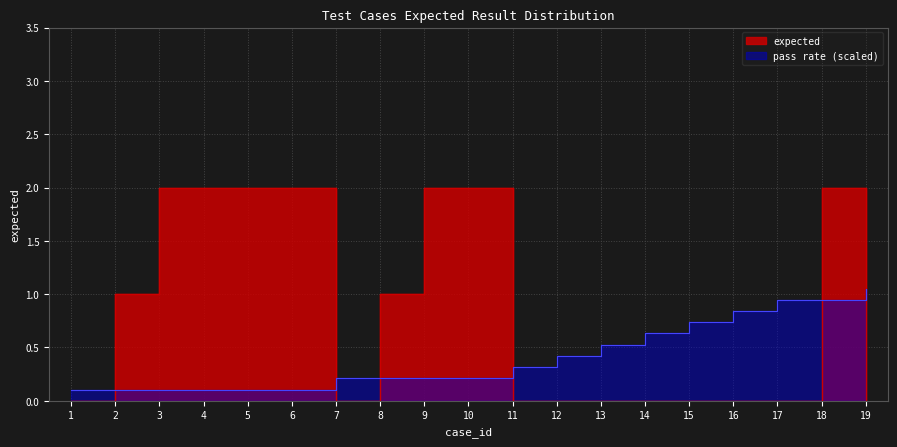

Reading right to left, extract all data points from this chart.

0	2	0	0	0	0	0	0	0	2	2	1	0	2	2	2	2	1	0